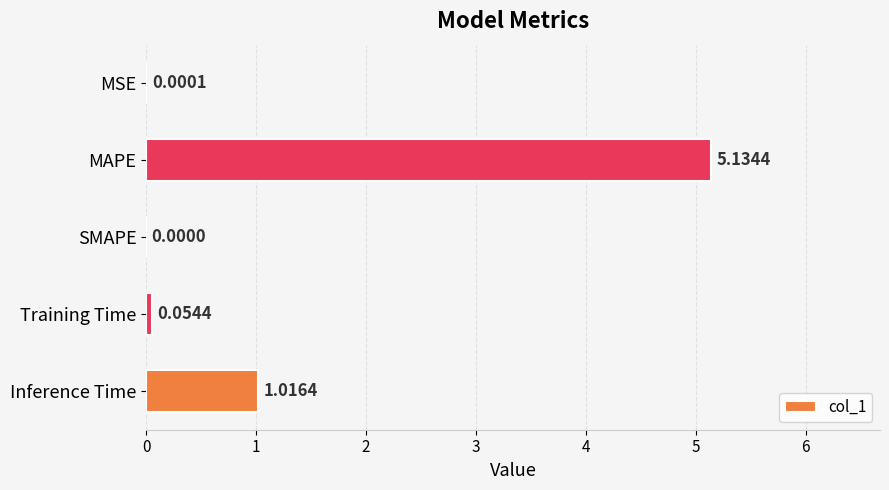

What is the sum of all values?

6.2